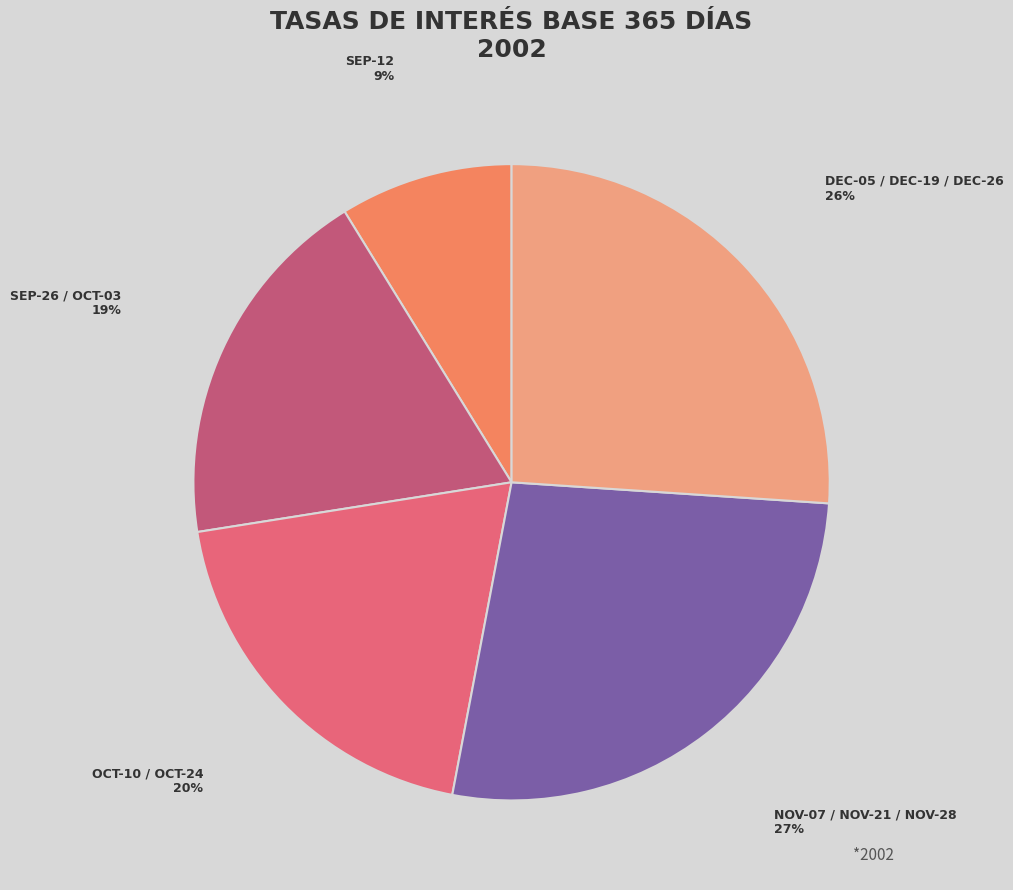

To the nearest percent, what is the average slice percentage?

20%